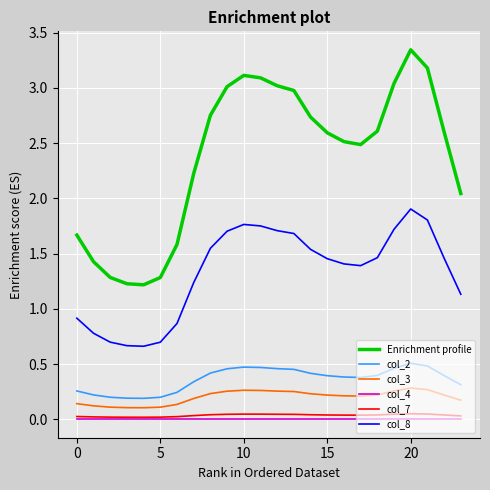

Which series has the widest spread of values?

Enrichment profile